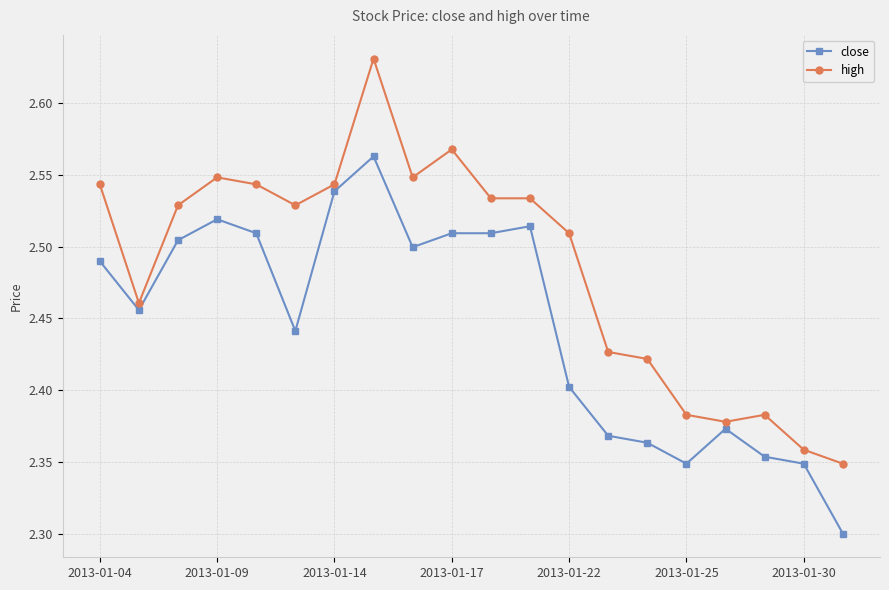

How many series are shown in this chart?

2